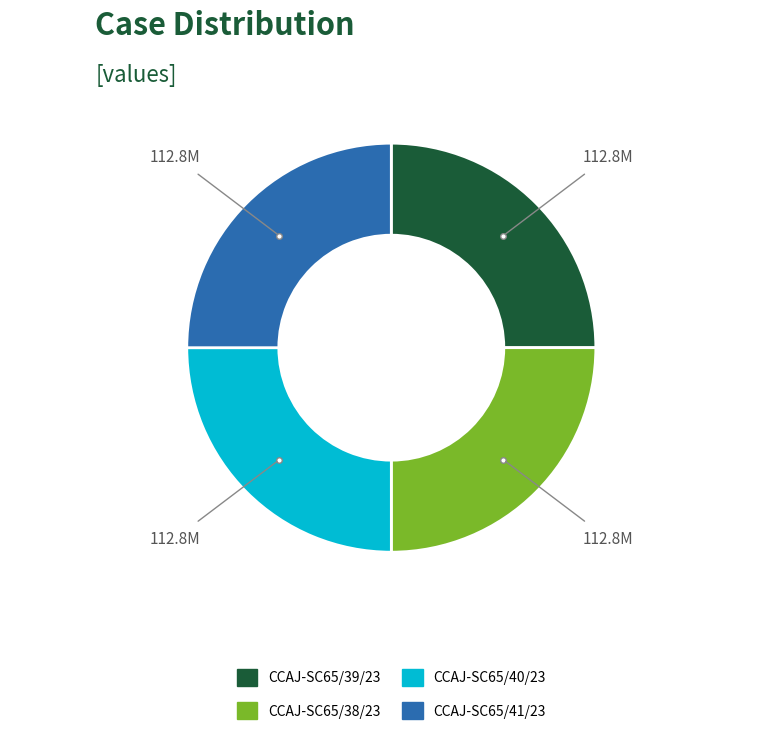

Count the number of slices in the pie.

4